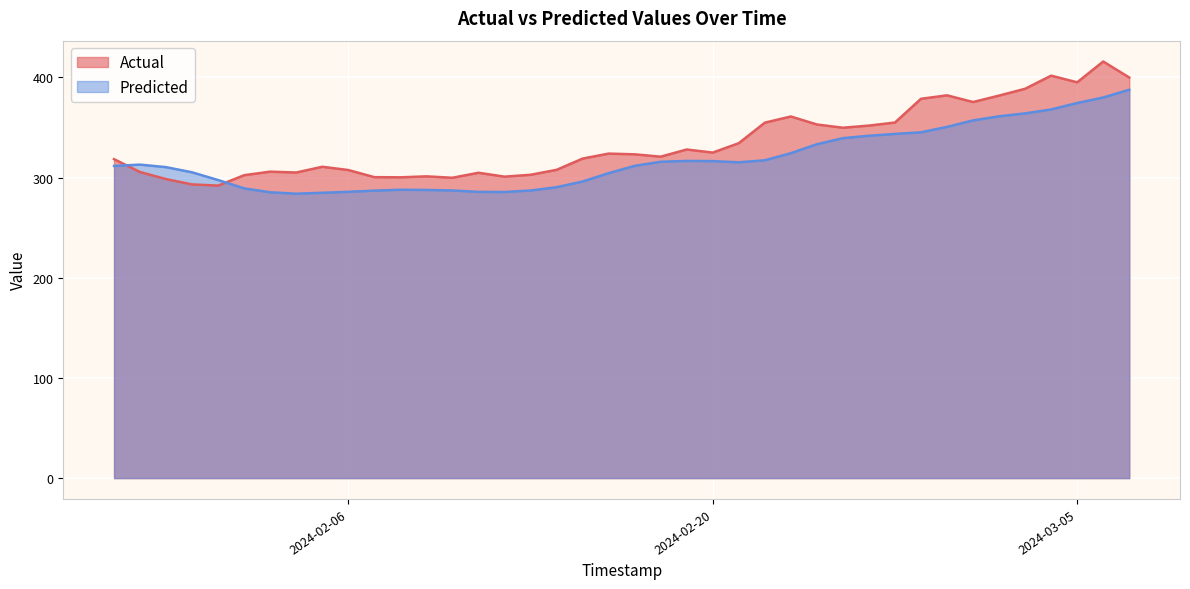

What is the difference between the maximum and minimum values in the Predicted series?

103.8